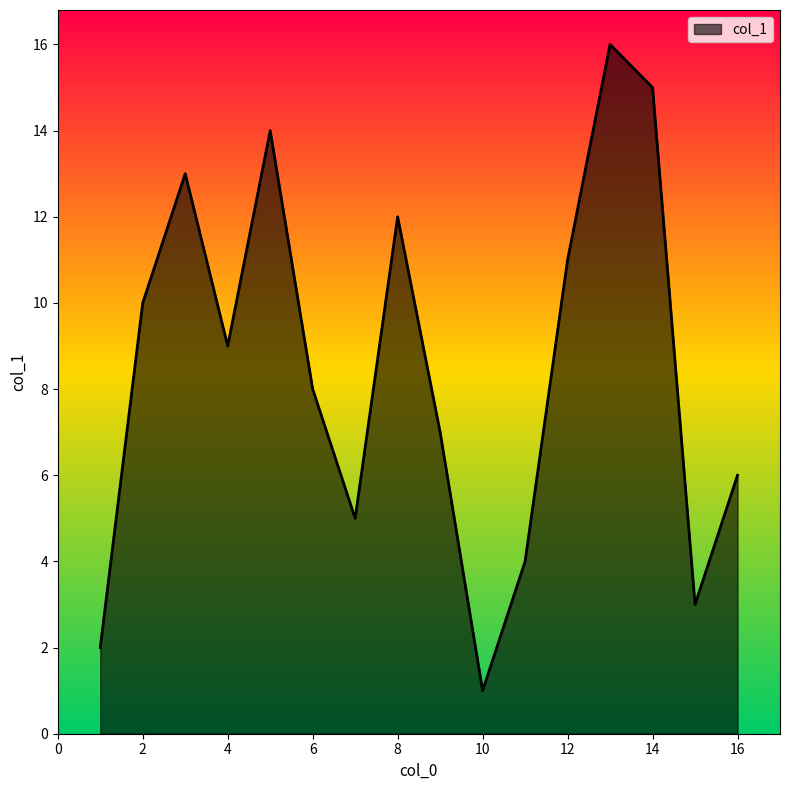

What is the maximum value shown in the chart?

16